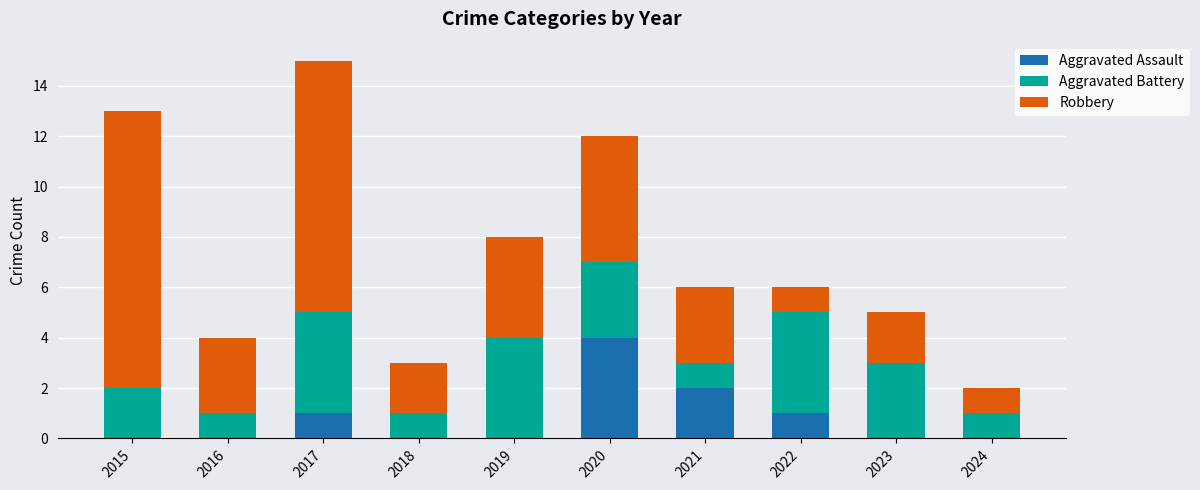

The Aggravated Assault series shows 1 at 2017. True or false?

True